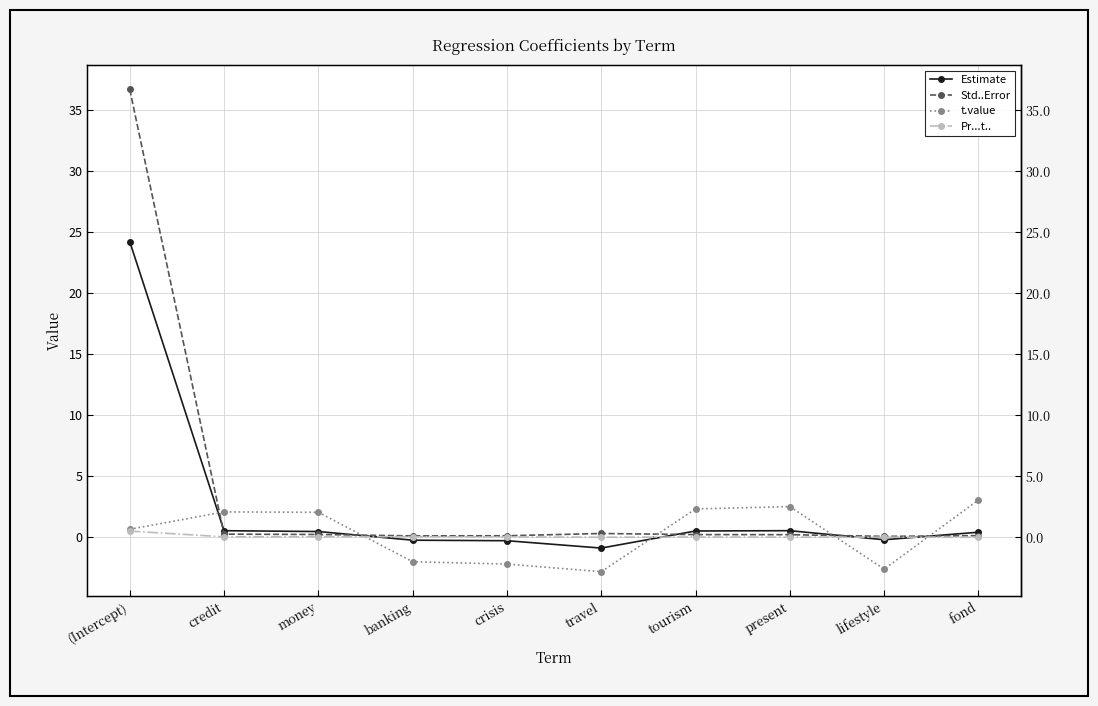

What is the label of the 1st point from the right?

fond